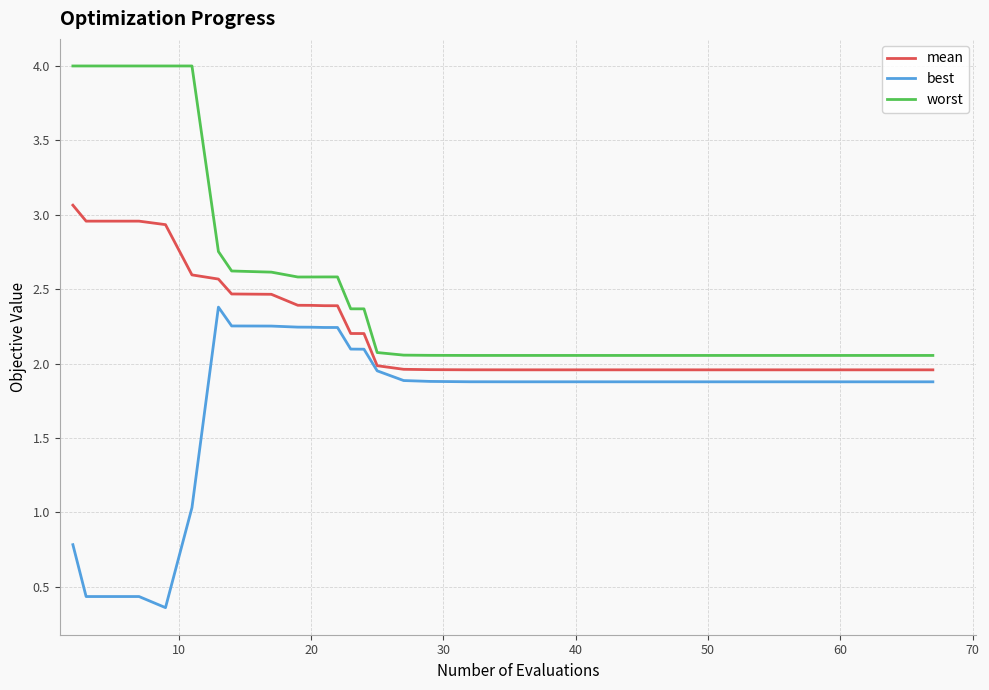

True or false: best and worst cross at least once.

False